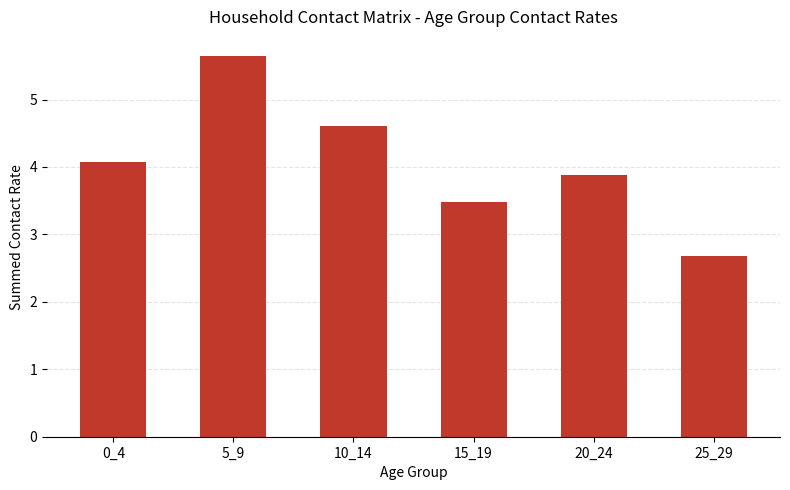

Where does the data first go above 4?

0_4